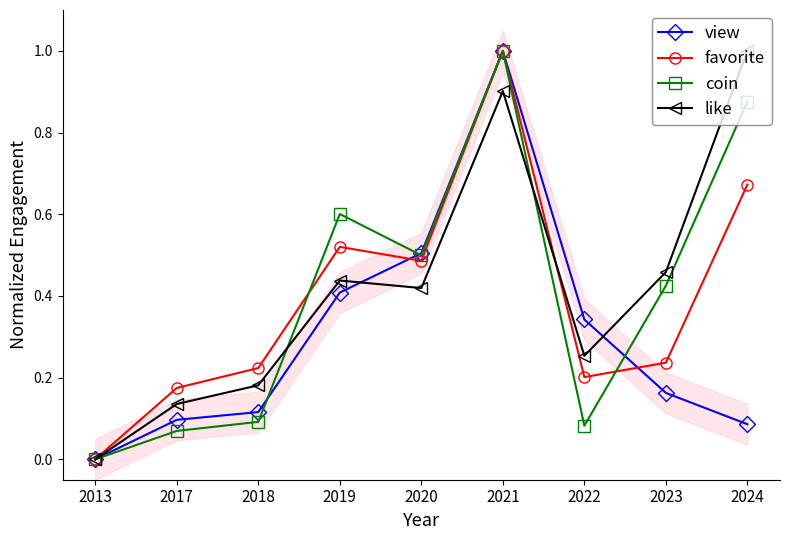

How many values in view are above zero?

8